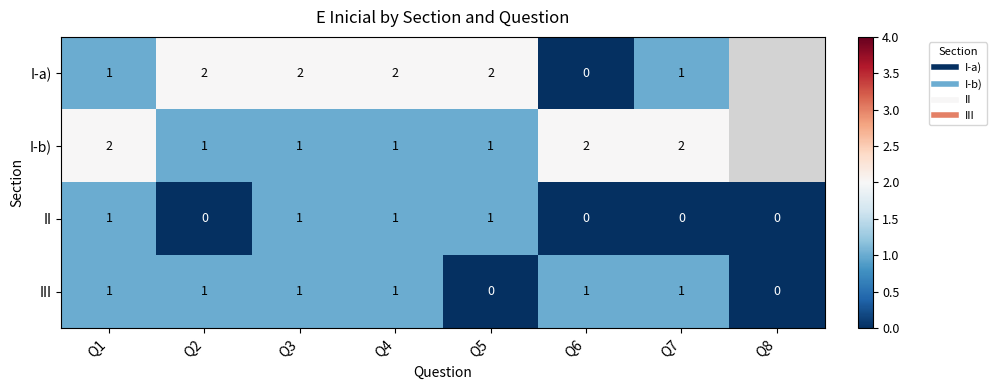

What is the minimum value for I-b)?

1.0